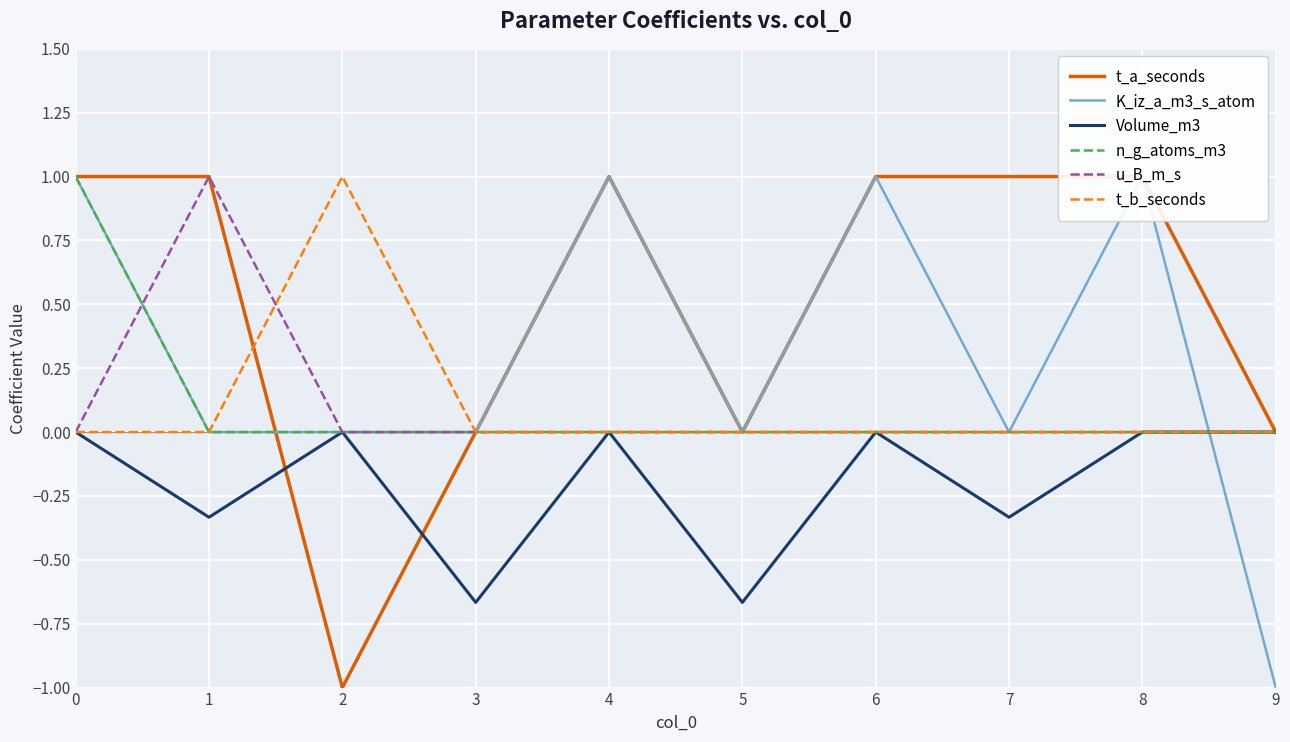

The t_b_seconds series shows 0.0 at 1. True or false?

True